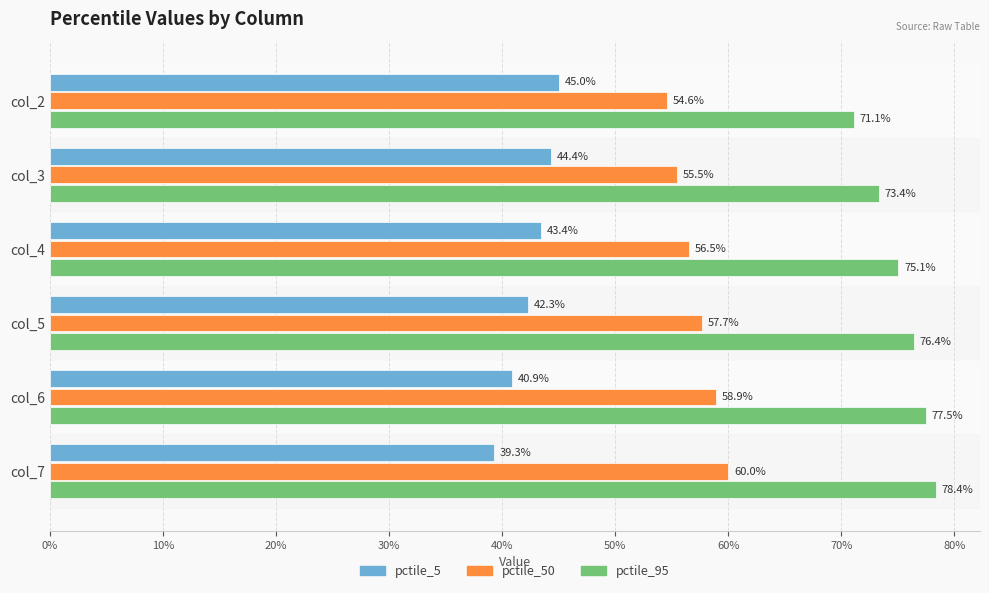

What are all the series names shown in the legend?

pctile_5, pctile_50, pctile_95